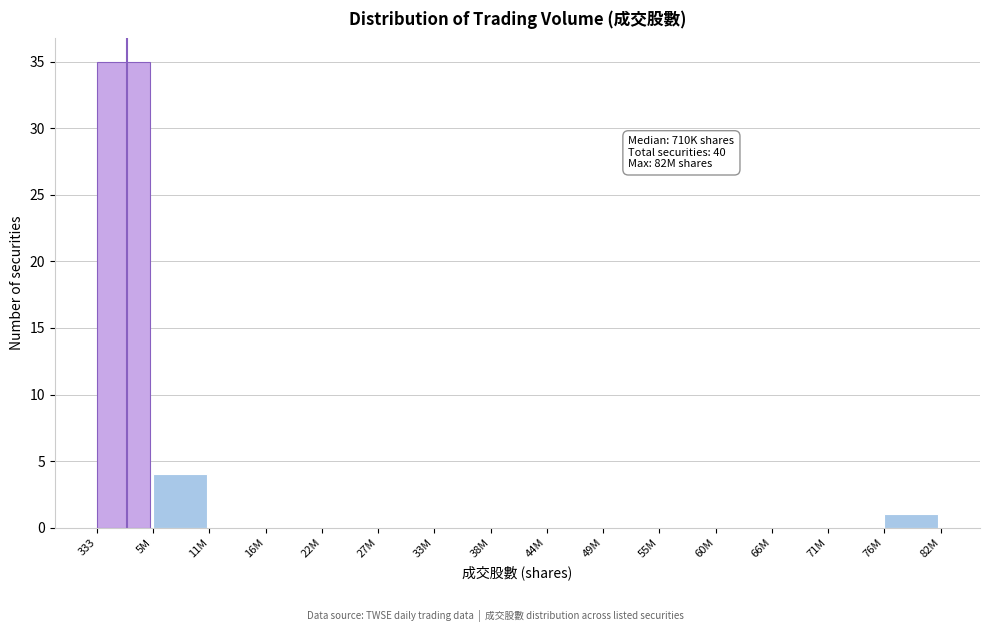

Reading left to right, list all the values displayed in this chart.

333=35	5M=4	11M=0	16M=0	22M=0	27M=0	33M=0	38M=0	44M=0	49M=0	55M=0	60M=0	66M=0	71M=0	76M=1